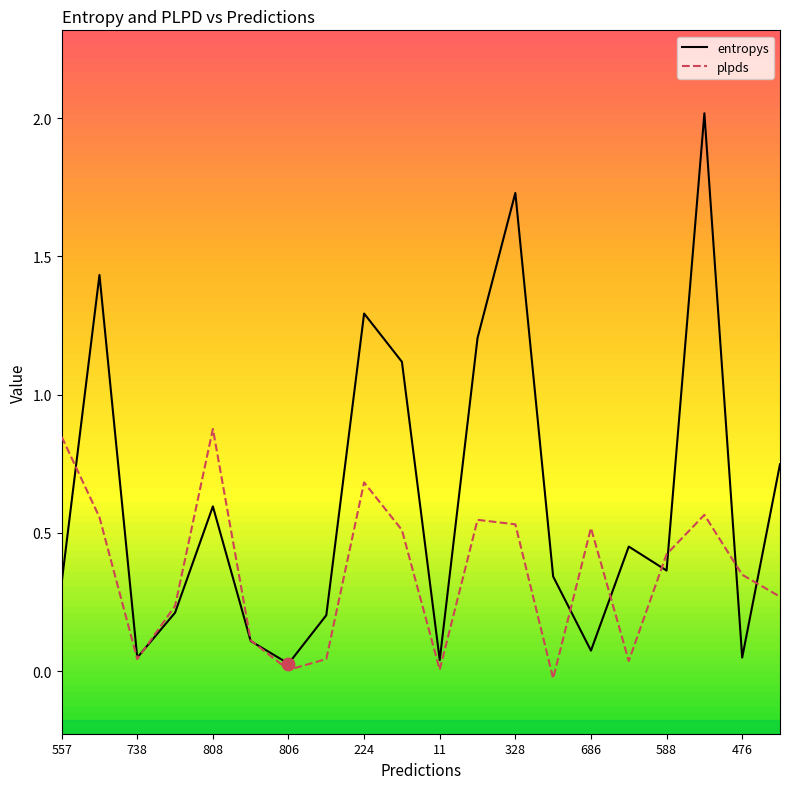

Which series has the largest total across all categories?

entropys